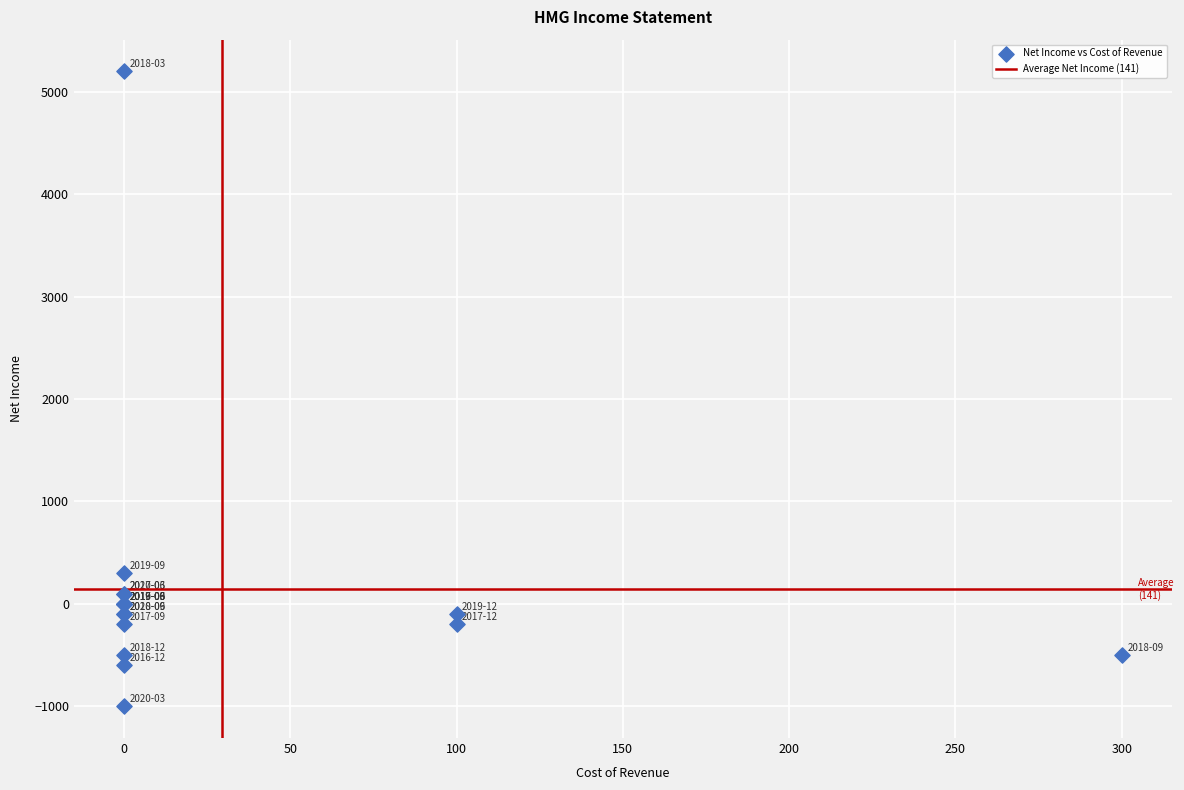

What Y value in the scatter plot is closest to 2100?

300